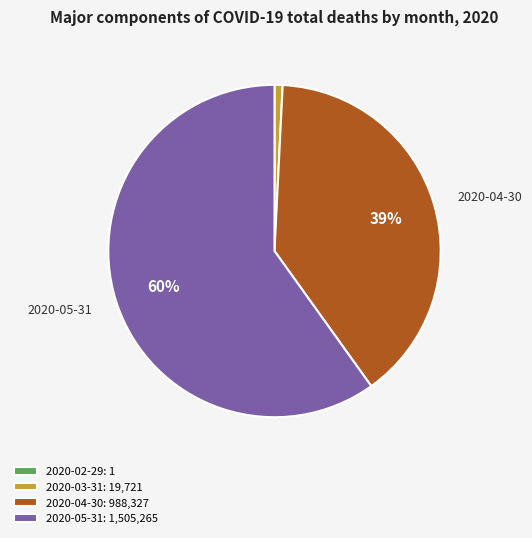

Which has a higher value, 2020-05-31: 1,505,265 or 2020-04-30: 988,327?

2020-05-31: 1,505,265